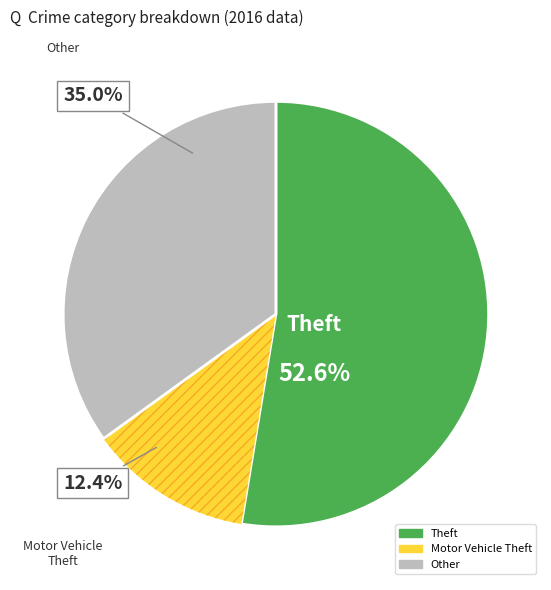

To the nearest percent, what is the average slice percentage?

33%